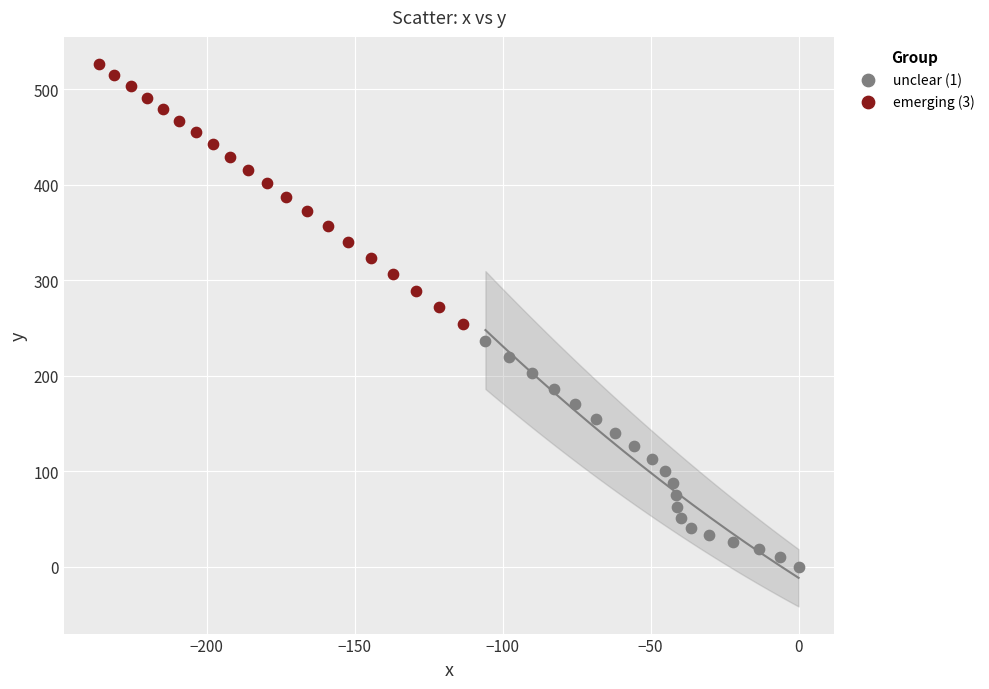

Which series contains the lowest Y value?

unclear (1)